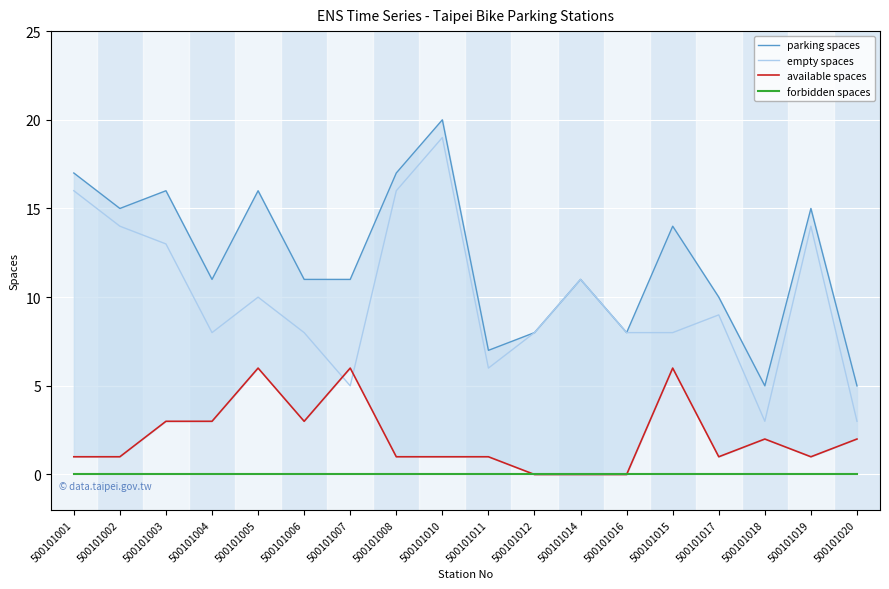

At which label does forbidden spaces reach its minimum?

500101001